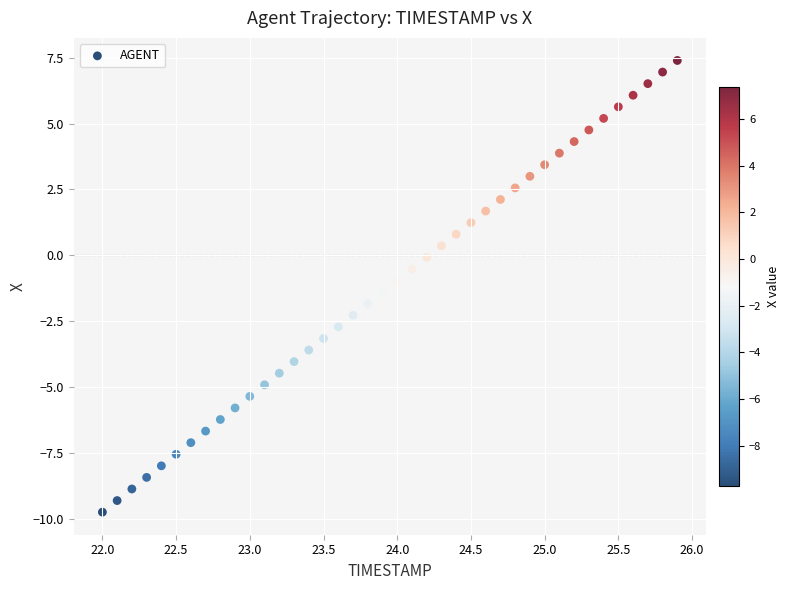

What is the range of Y values (max minus min)?

17.1